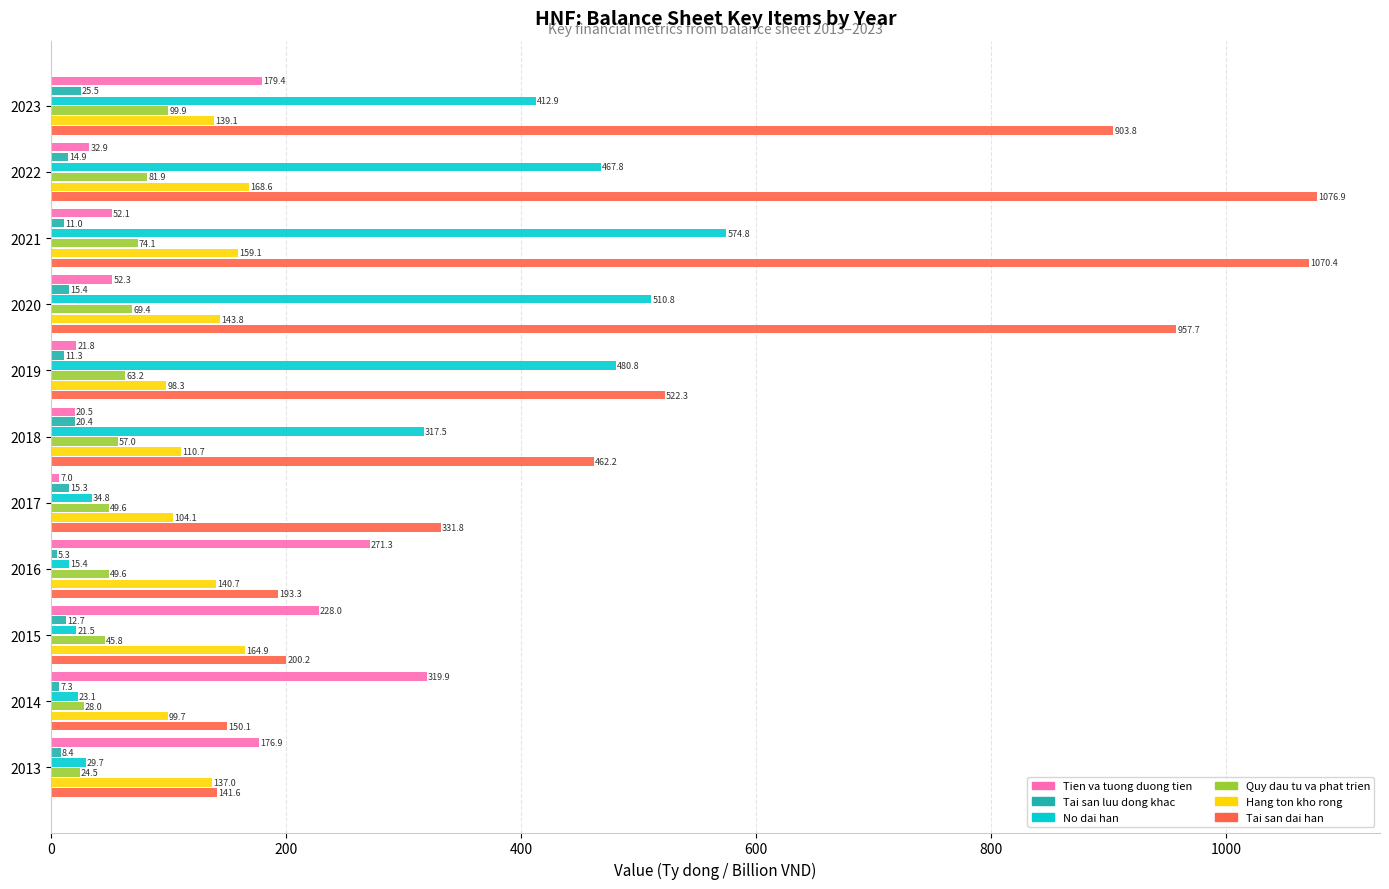

Which series has the largest range (max minus min)?

Tai san dai han